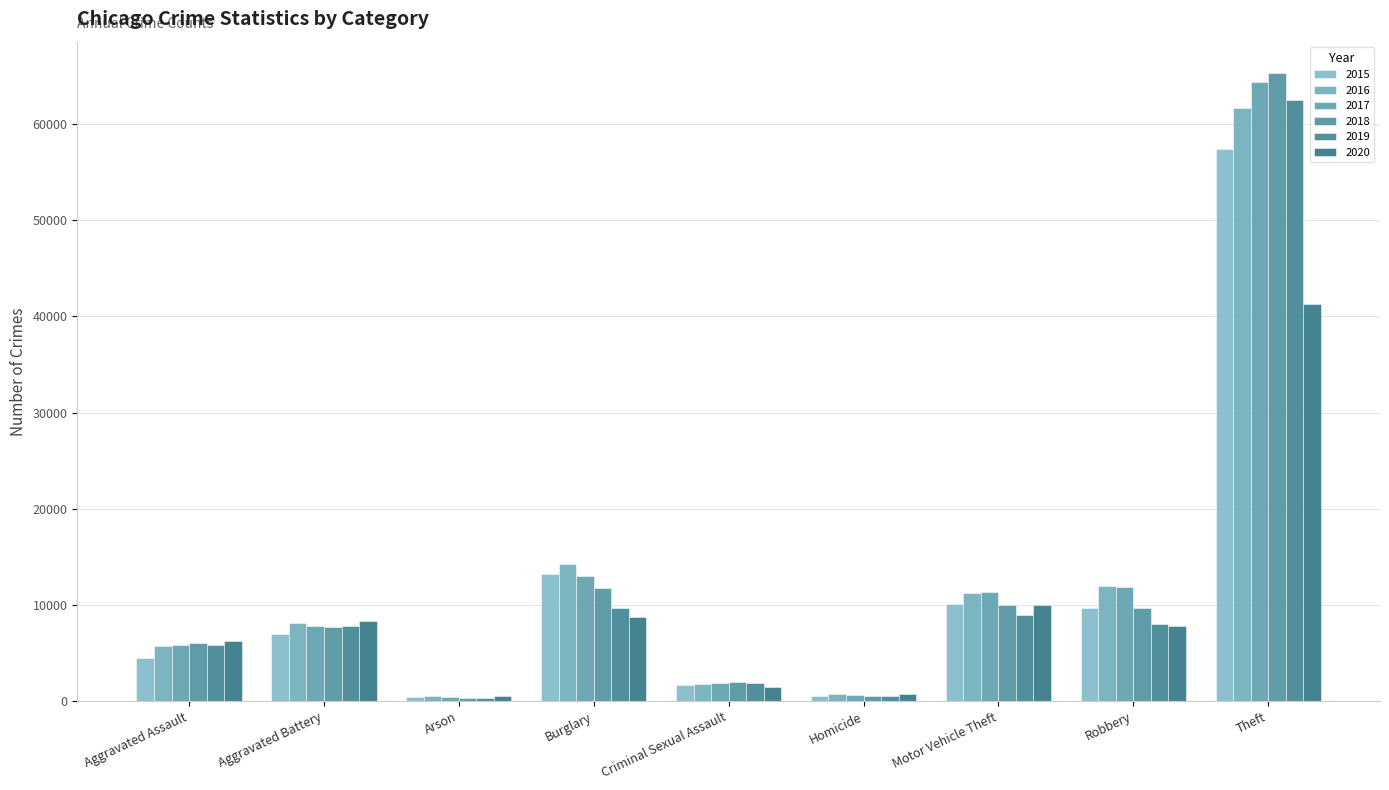

What is the label of the 7th bar from the left?

Motor Vehicle Theft